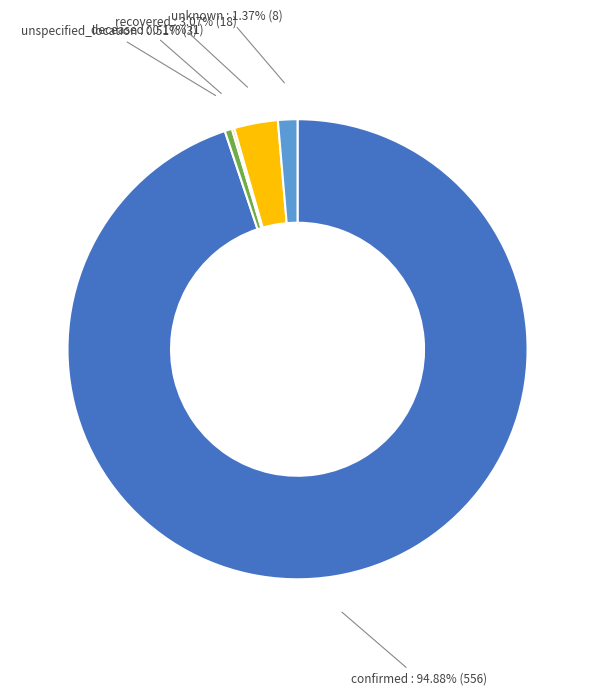

What is the largest slice in the pie chart?

confirmed